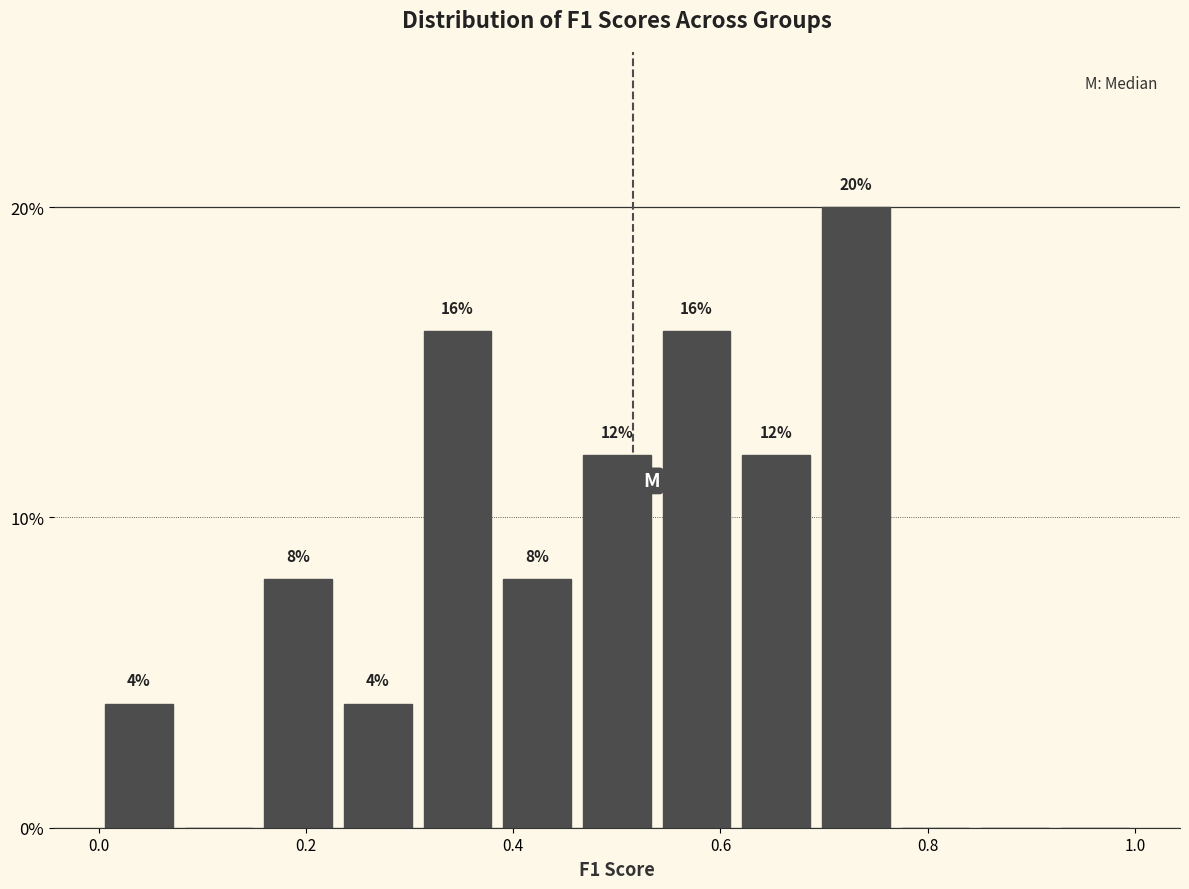

Read against the x-axis, roughly where is the centre of the tallest bar?

0.74